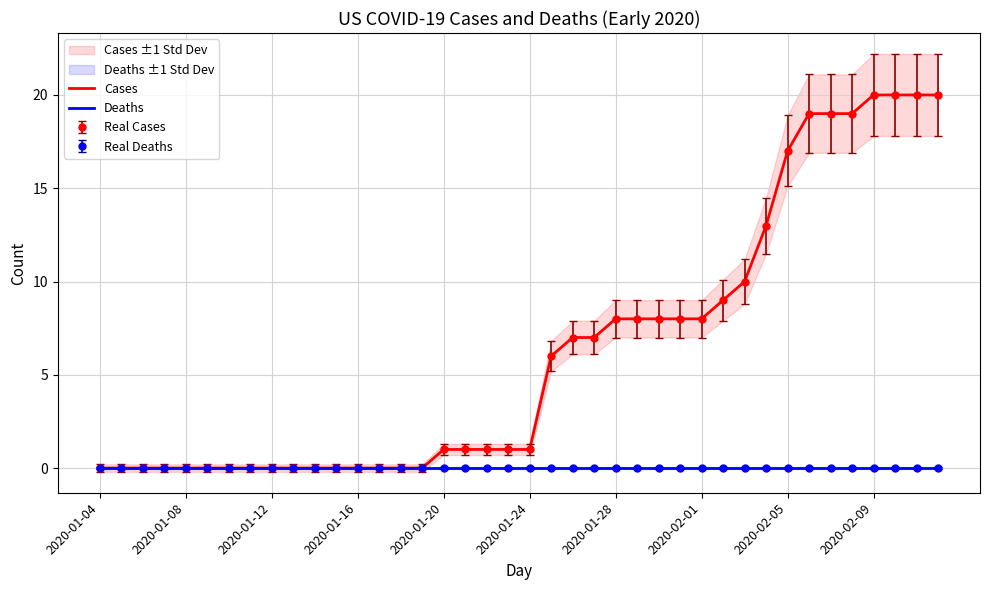

The value of Cases at 2020-02-09 is 27. True or false?

False